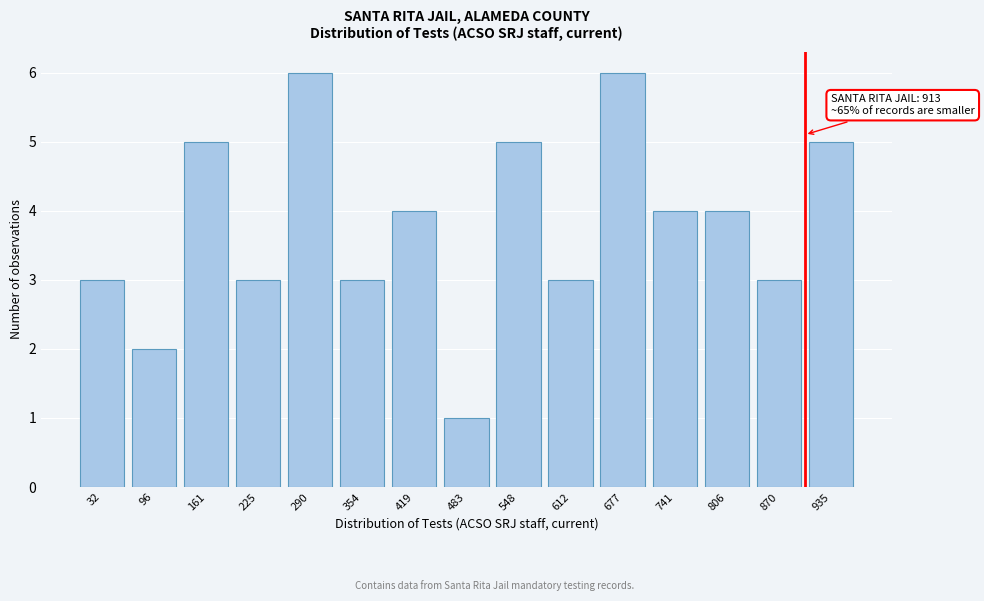

Reading left to right, list all the values displayed in this chart.

3	2	5	3	6	3	4	1	5	3	6	4	4	3	5